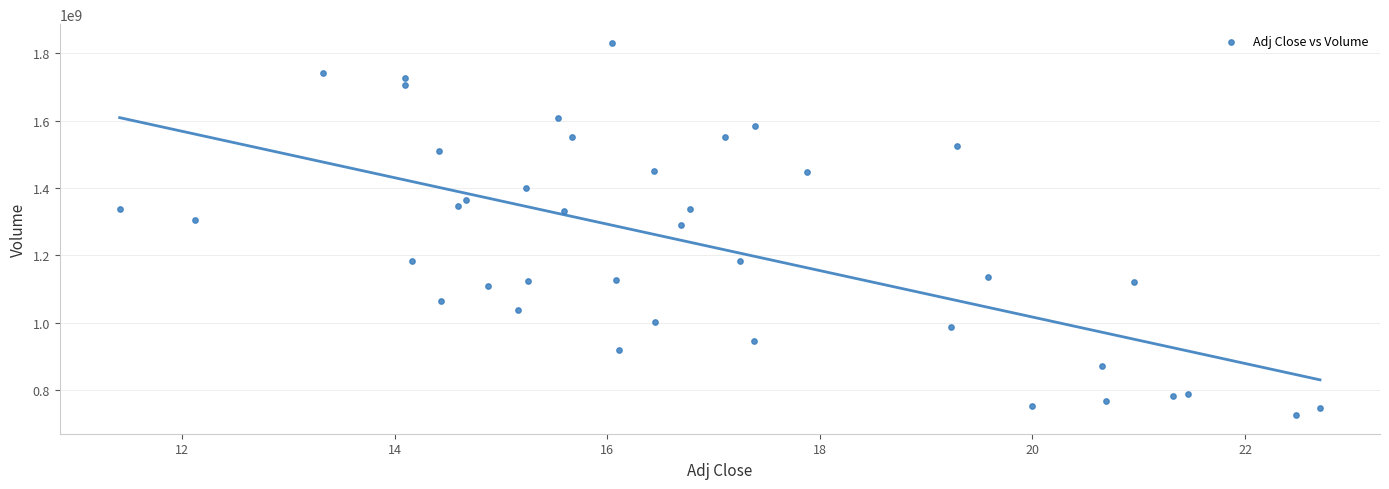

What is the range of Y values (max minus min)?

1104027200